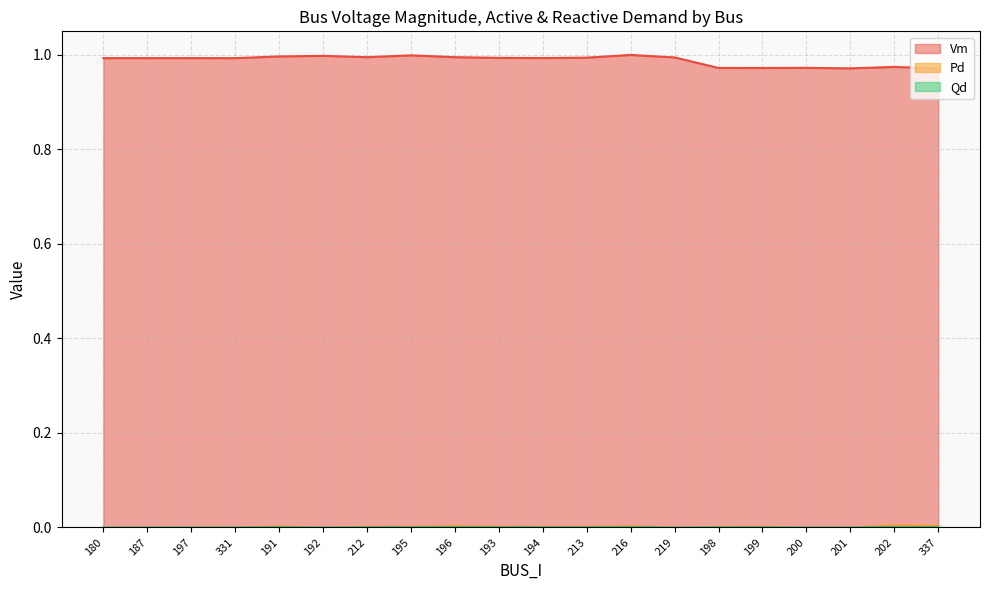

Where is the first local maximum for Pd?

191